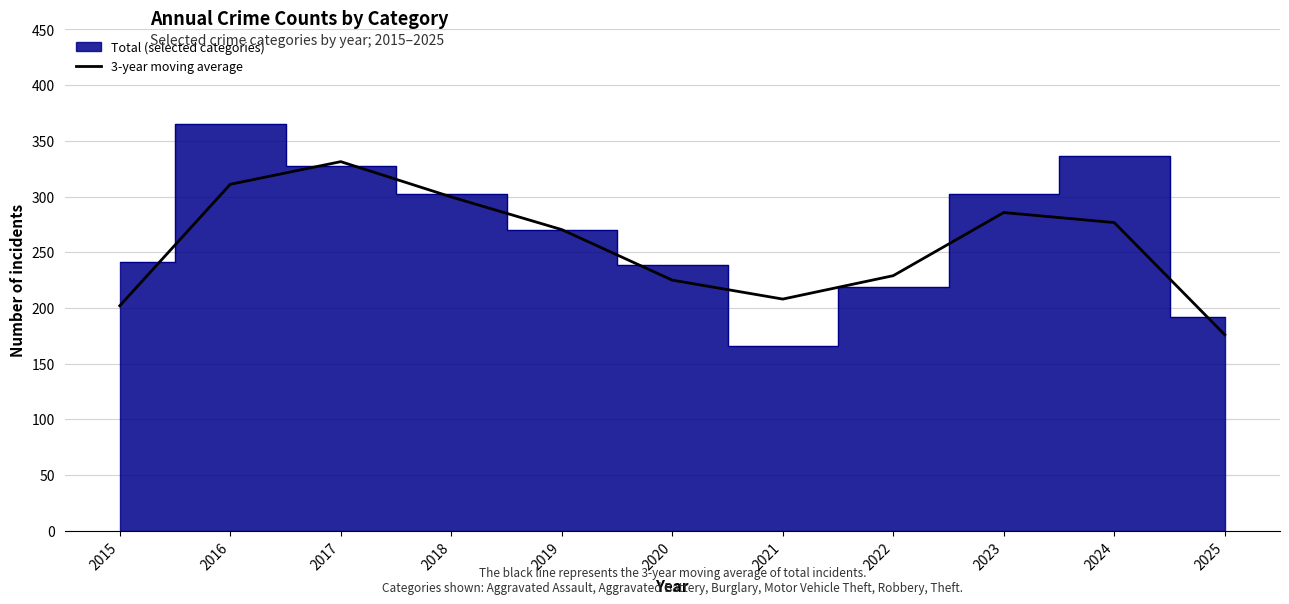

Is it true that 3-year moving average equals 408.7 at 2016?

False